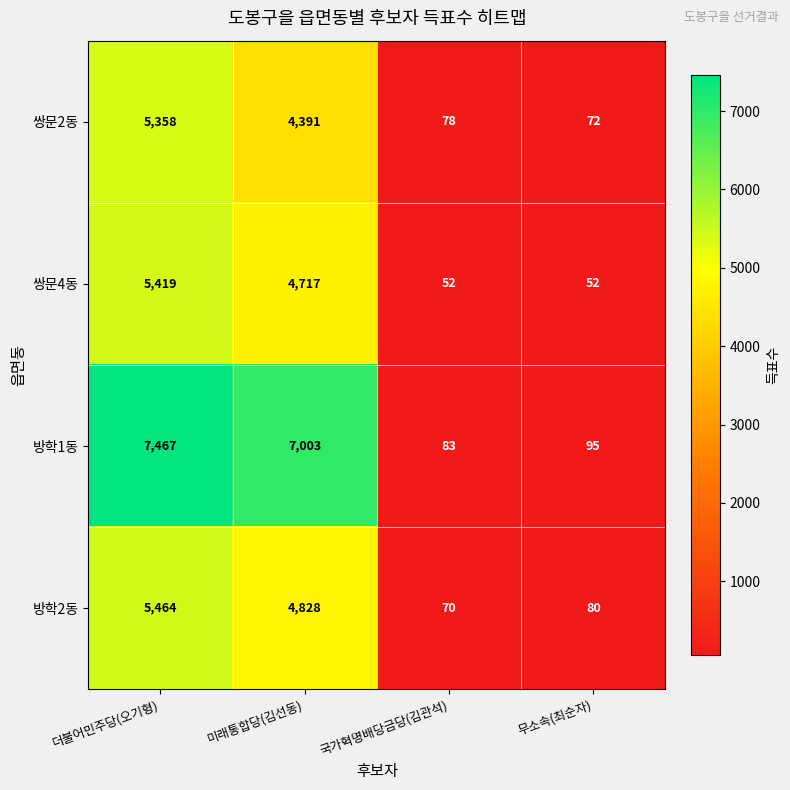

What is the total value across all series at 더불어민주당(오기형)?

23708